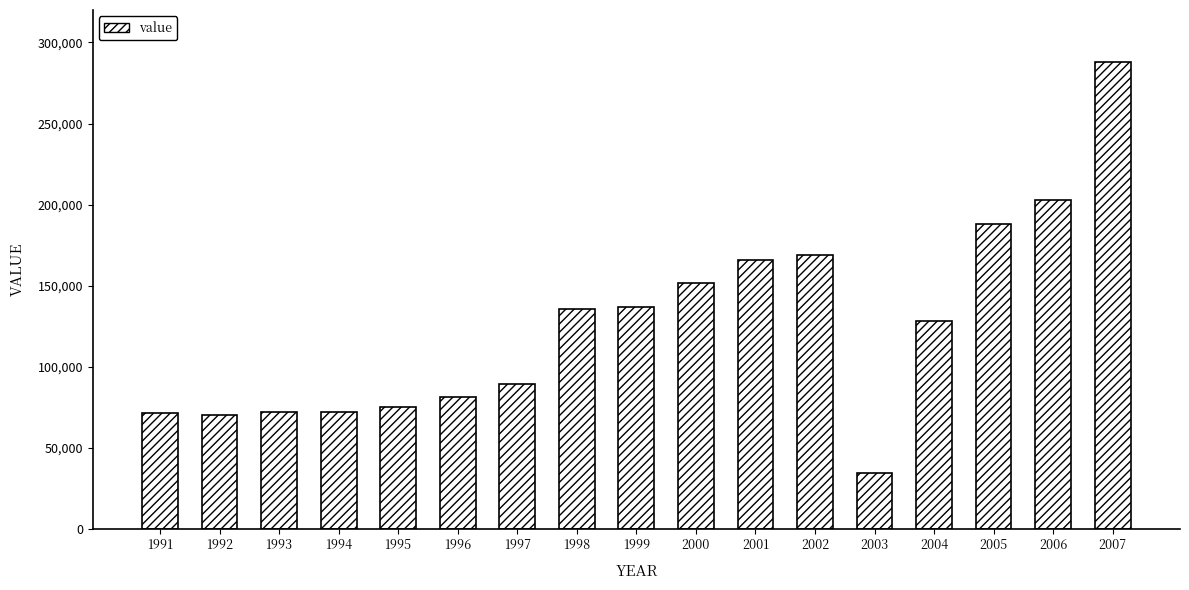

Which has a higher value, 1991 or 2007?

2007